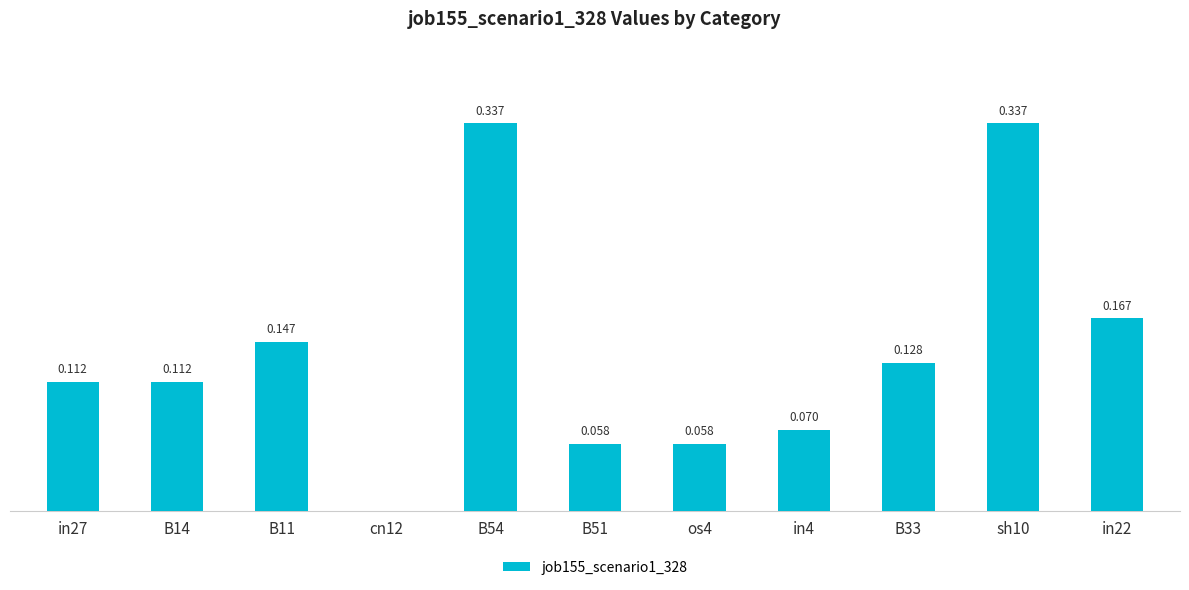

Rank the categories by value from lowest to highest.

cn12, B51, os4, in4, in27, B14, B33, B11, in22, B54, sh10